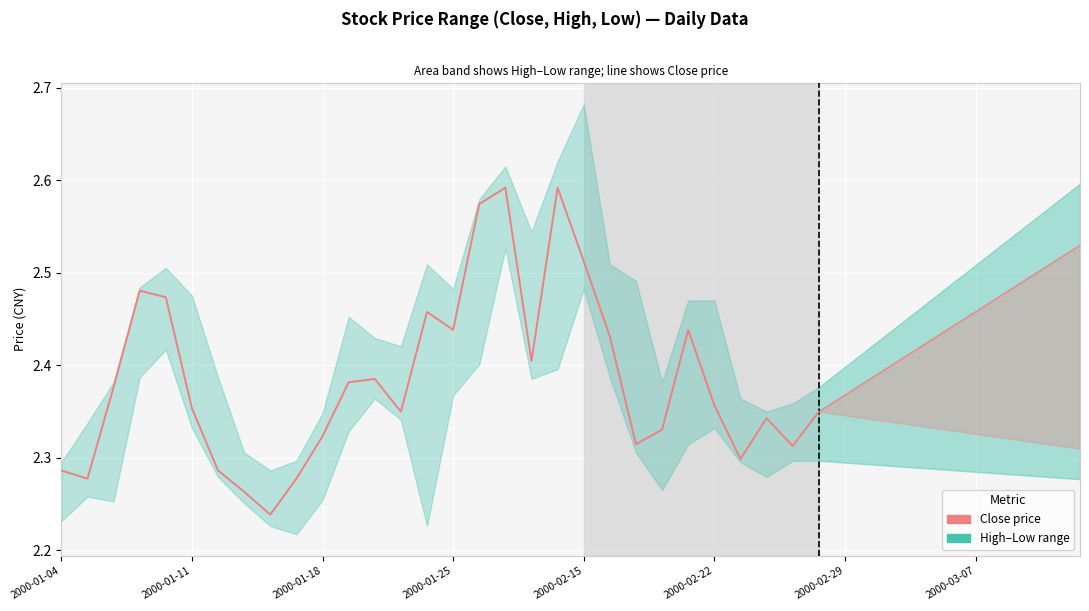

What position from the left is 26?

27